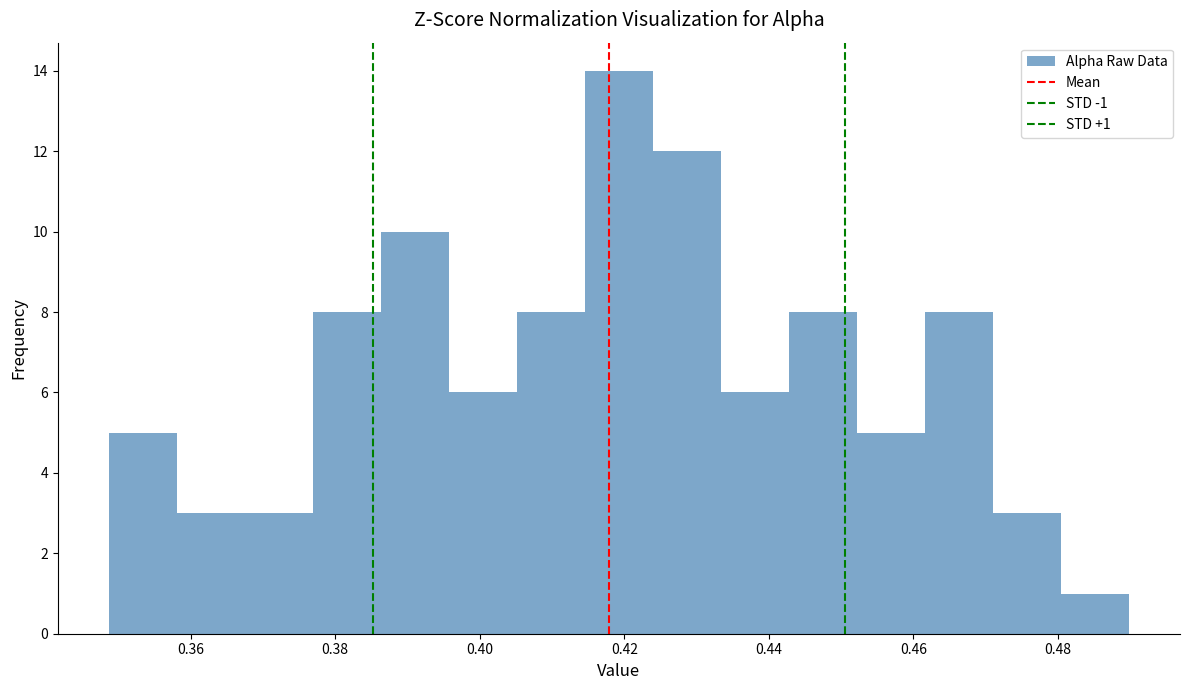

Which range on the x-axis has the tallest bar?

0.414 to 0.424